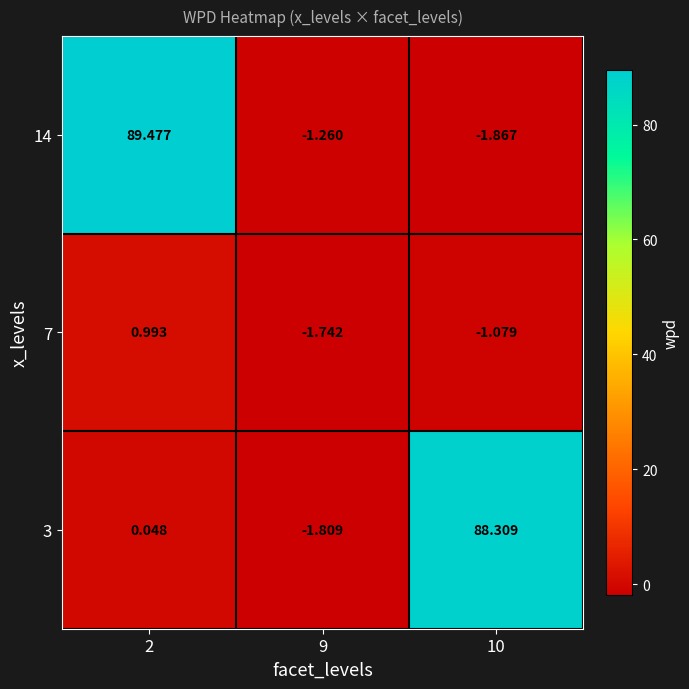

Is the value of 3 at 10 greater than the value of 7 at 2?

Yes